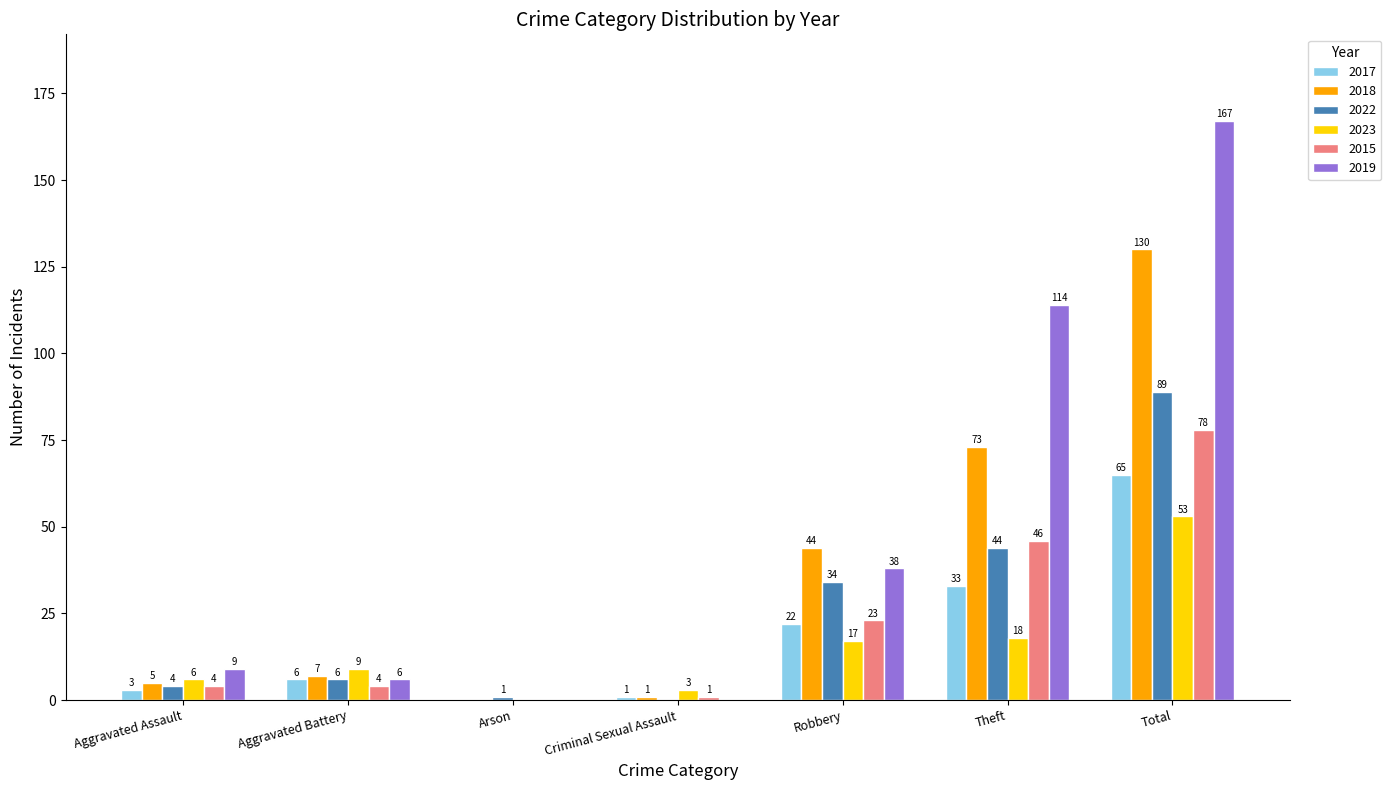

Between Robbery and Total, which series saw the biggest shift?

2019